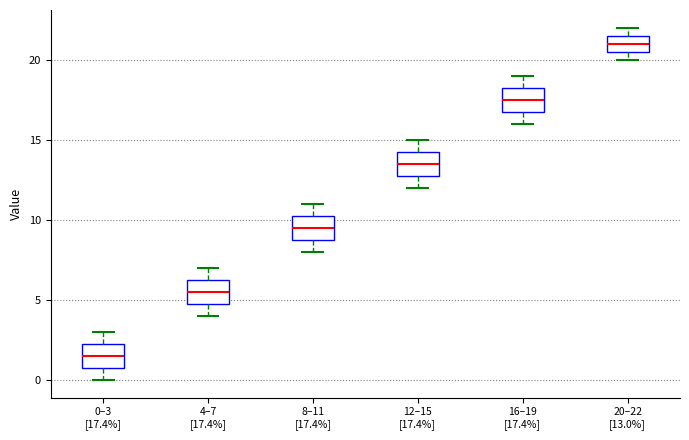

Where does the lower whisker of the box for 8–11 [17.4%] end on the y-axis? The values are not printed on the chart, so give them approximately, as read against the axis.

8.0